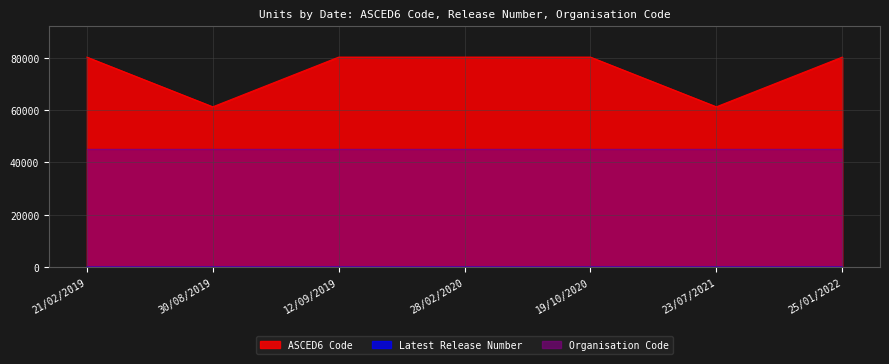

True or false: Organisation Code and ASCED6 Code intersect in this chart.

False